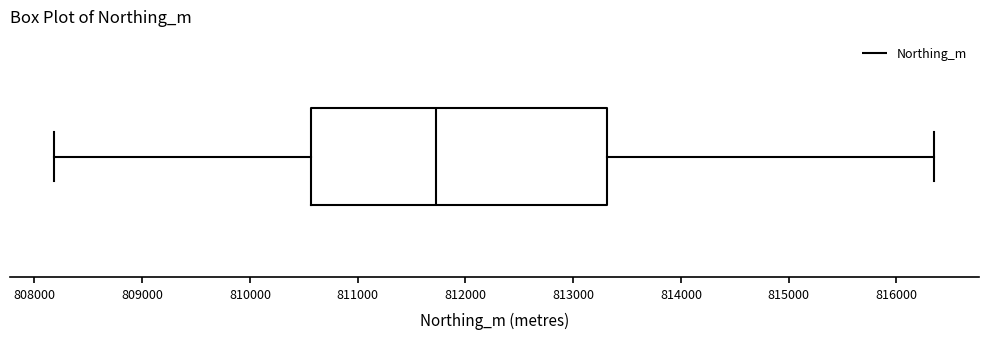

Where does the median line of the box sit on the x-axis? The values are not printed on the chart, so give them approximately, as read against the axis.

811700